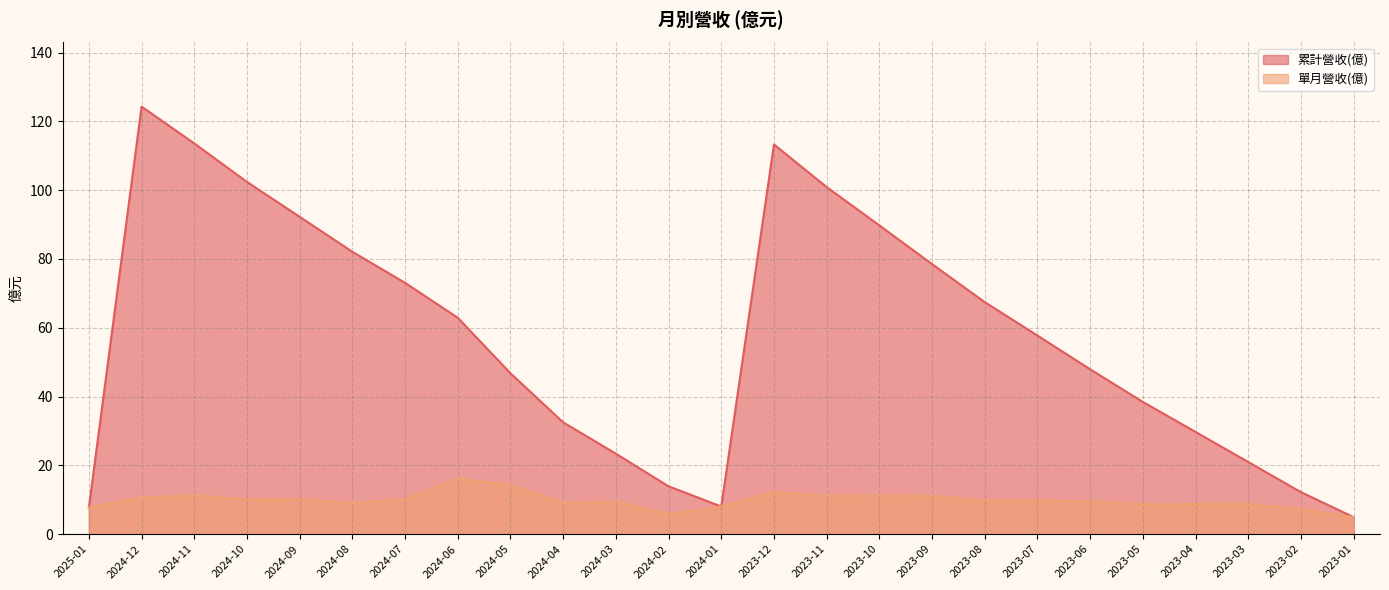

At which label does 累計營收(億) first exceed 57?

2024-12